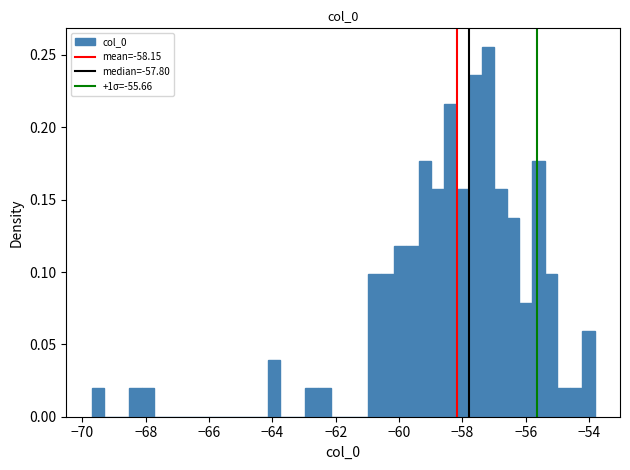

Read against the x-axis, roughly where is the centre of the tallest bar?

-57.2